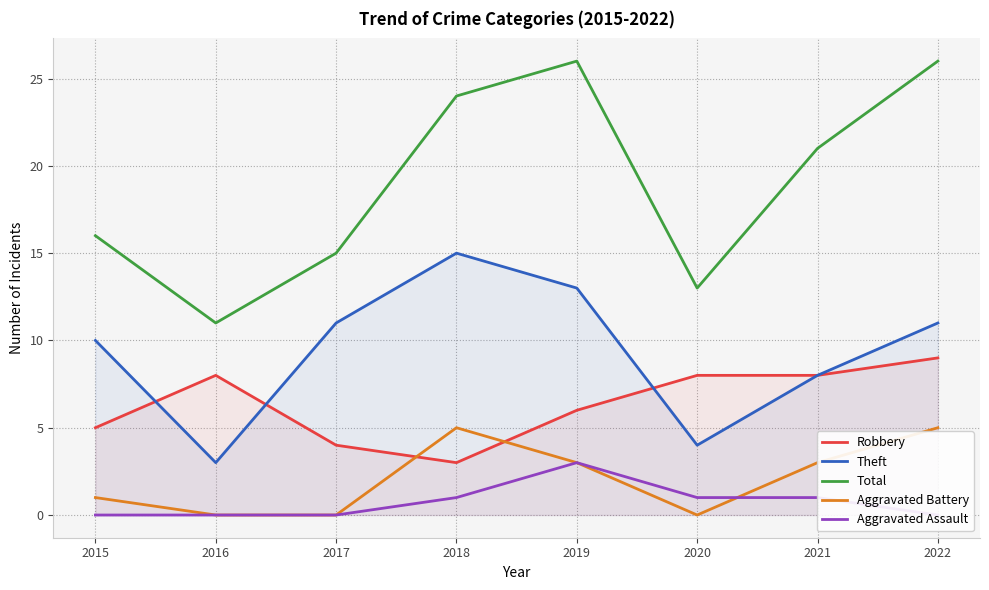

Reading left to right, list all the values displayed in this chart.

Robbery: 2015=5	2016=8	2017=4	2018=3	2019=6	2020=8	2021=8	2022=9
Theft: 2015=10	2016=3	2017=11	2018=15	2019=13	2020=4	2021=8	2022=11
Total: 2015=16	2016=11	2017=15	2018=24	2019=26	2020=13	2021=21	2022=26
Aggravated Battery: 2015=1	2016=0	2017=0	2018=5	2019=3	2020=0	2021=3	2022=5
Aggravated Assault: 2015=0	2016=0	2017=0	2018=1	2019=3	2020=1	2021=1	2022=0